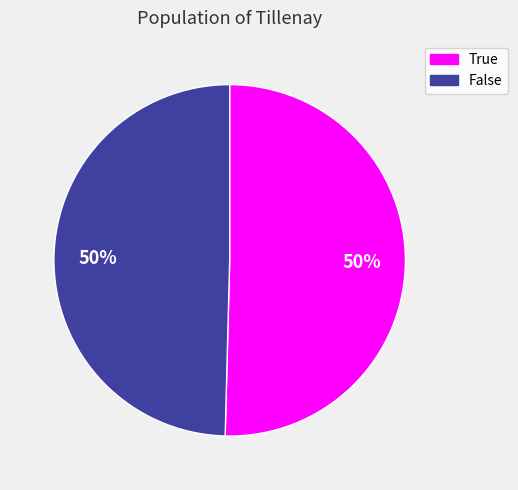

Is it true that False is 50% of the pie?

True